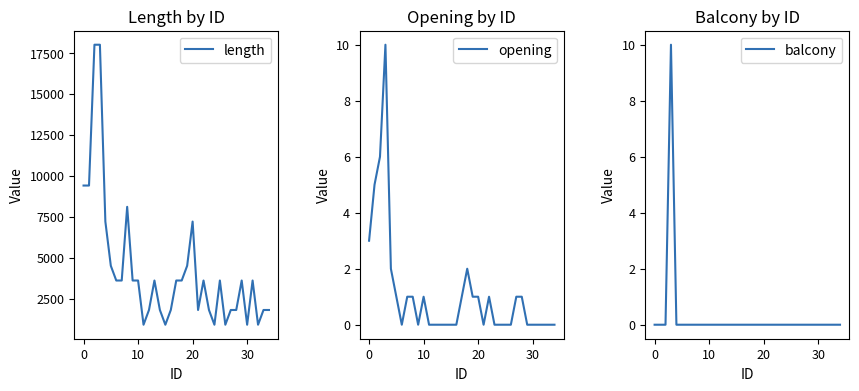

Is the value of length at 15 greater than the value of opening at 25?

Yes